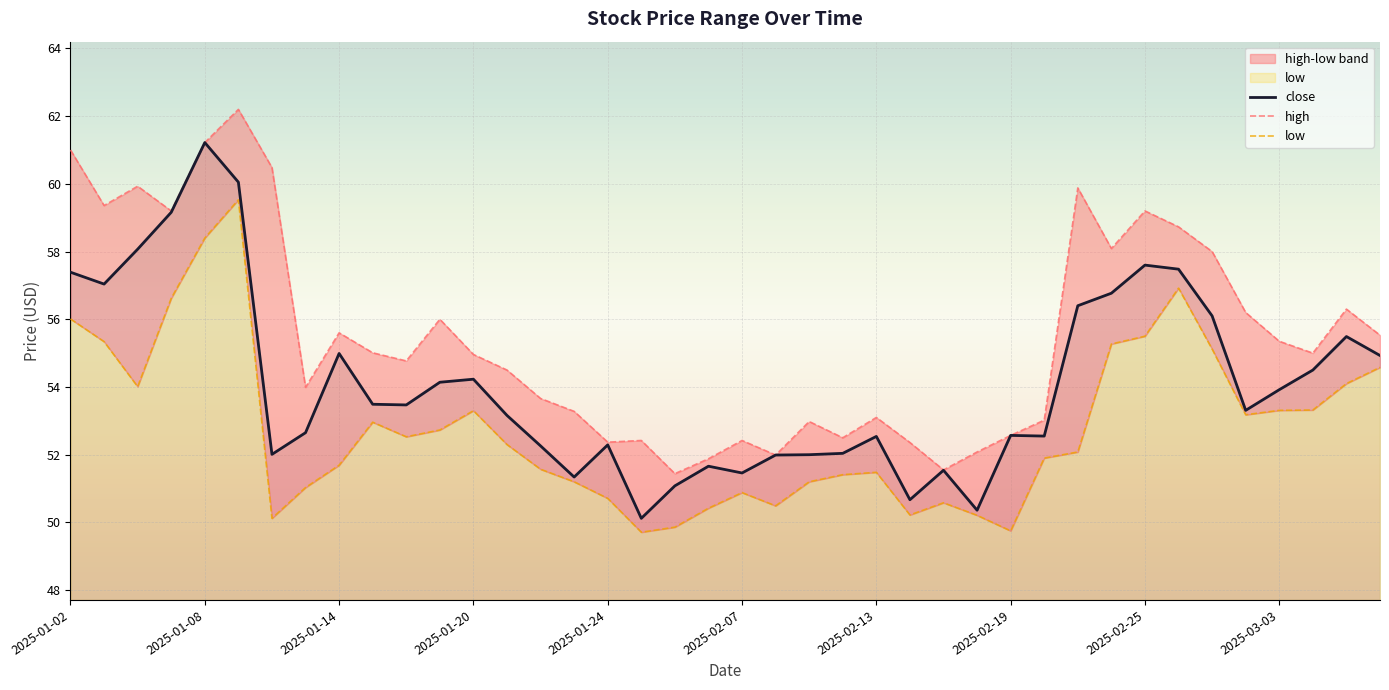

True or false: low and high cross at least once.

False